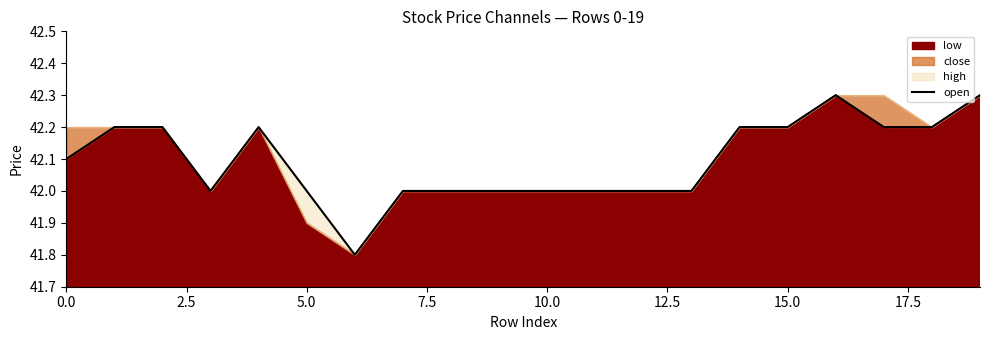

Which label corresponds to the largest value in the chart?

16